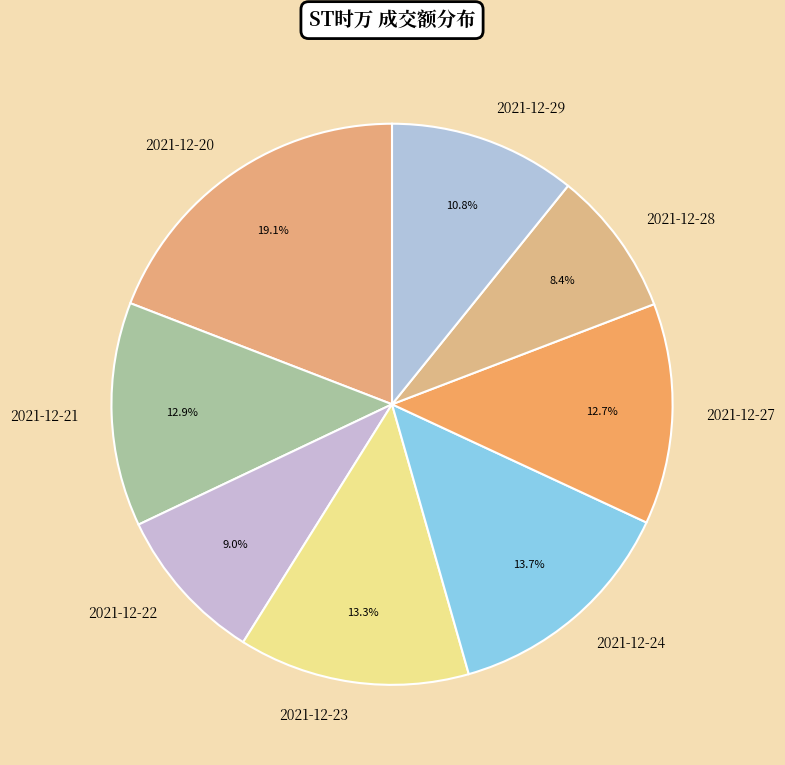

Is there a majority slice in this chart?

No